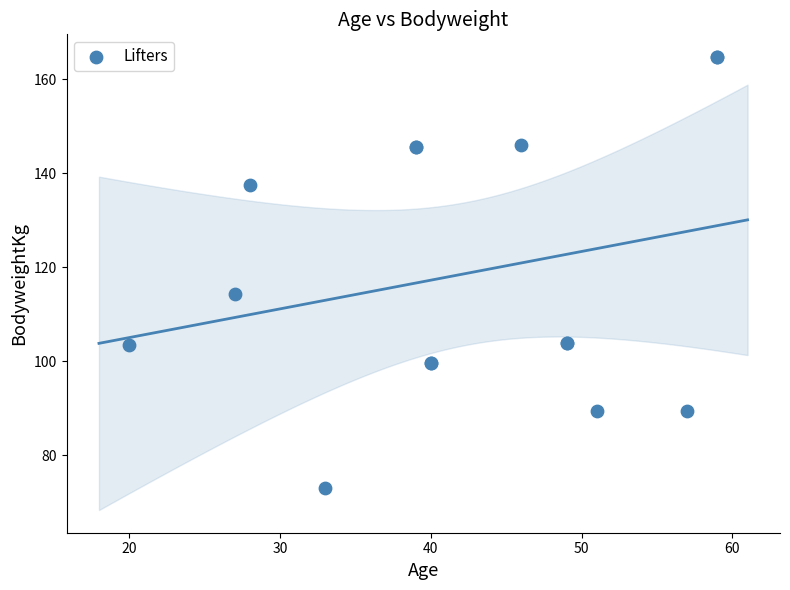

What Y value in the scatter plot is closest to 118?

114.3